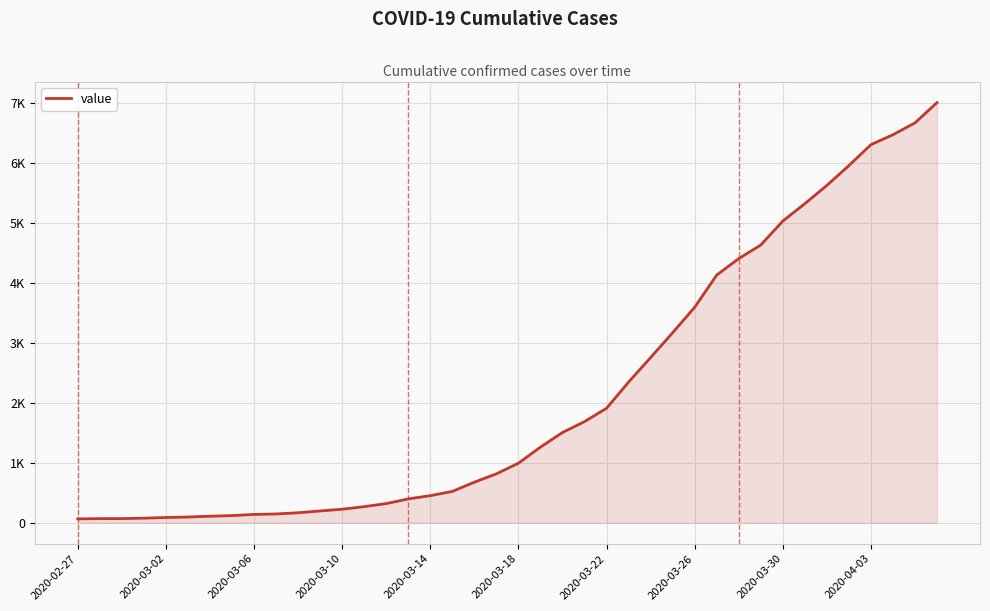

Does the chart display data point markers on the line(s)?

No